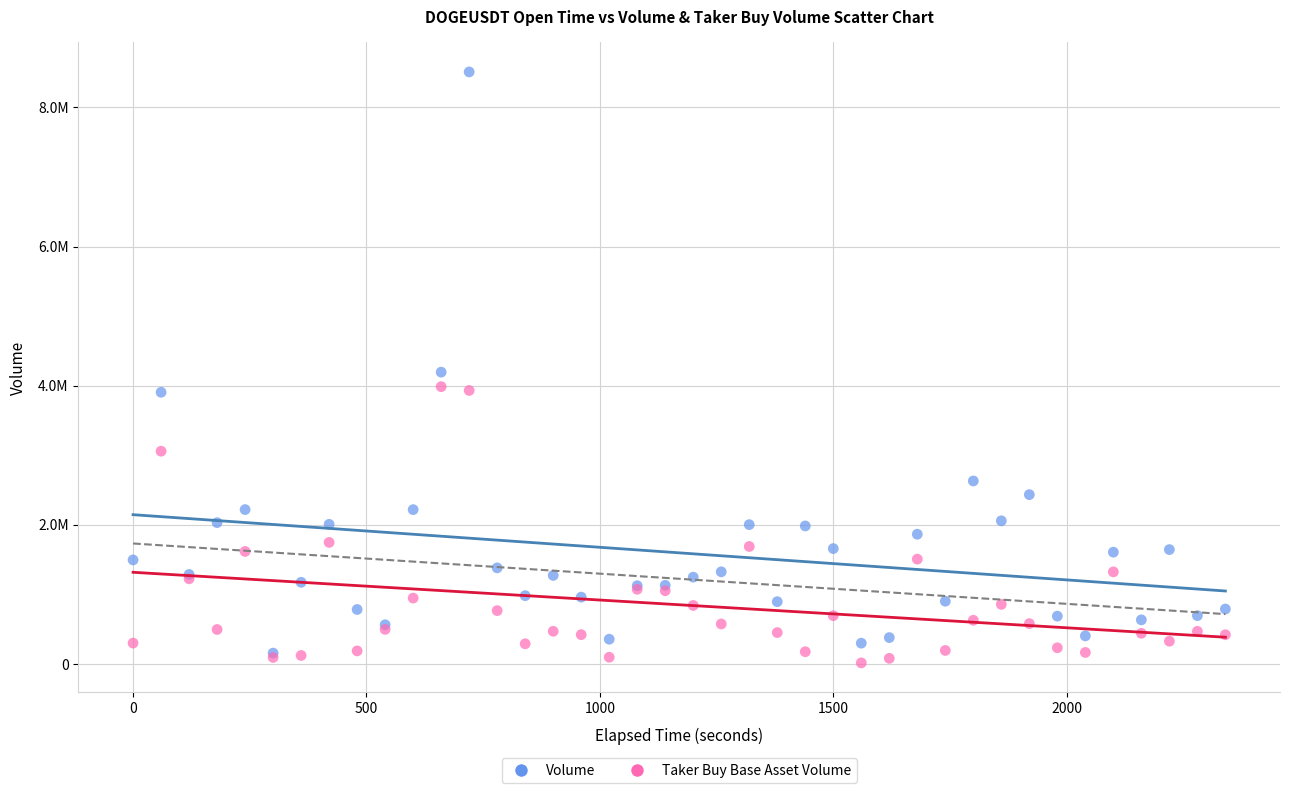

What are all the series names shown in the legend?

Volume, Taker Buy Base Asset Volume